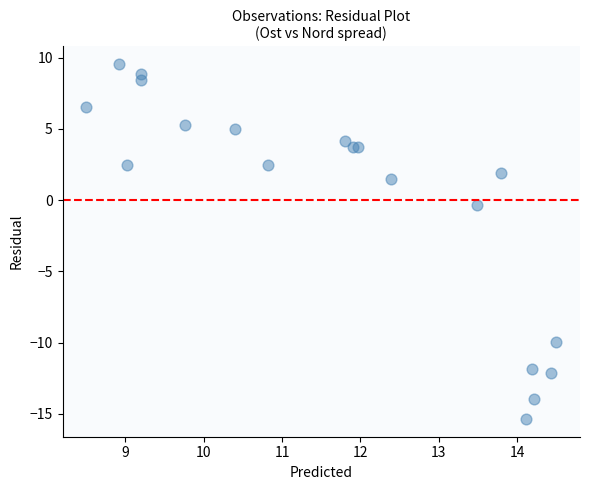

What is the range of Y values (max minus min)?

24.9